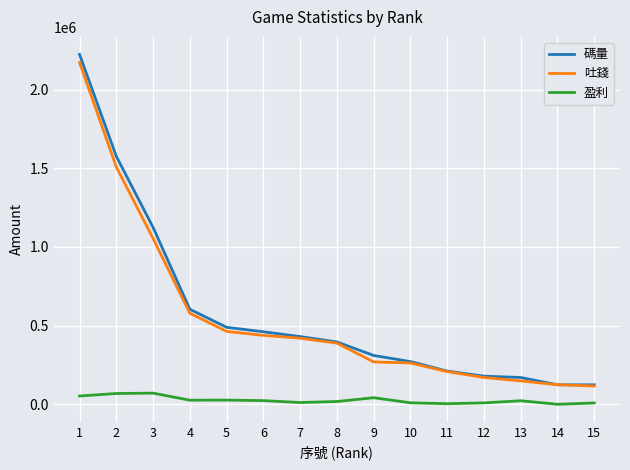

What is the total value across all series at 5?

978311.0